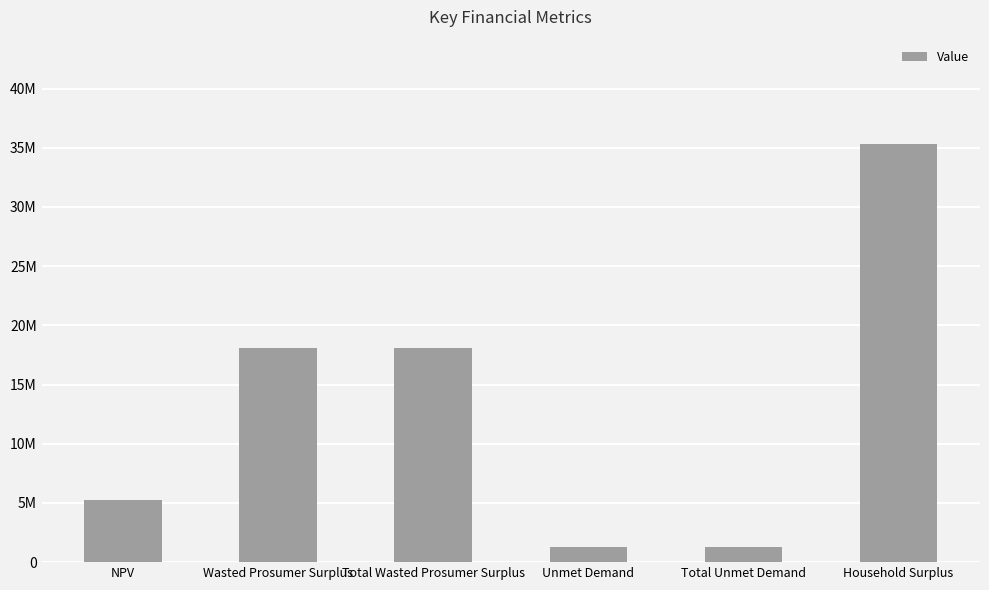

Reading right to left, transcribe all the data shown in this chart.

Household Surplus=35305730.7	Total Unmet Demand=1259169.7	Unmet Demand=1259169.7	Total Wasted Prosumer Surplus=18093321.8	Wasted Prosumer Surplus=18093321.8	NPV=5242670.6